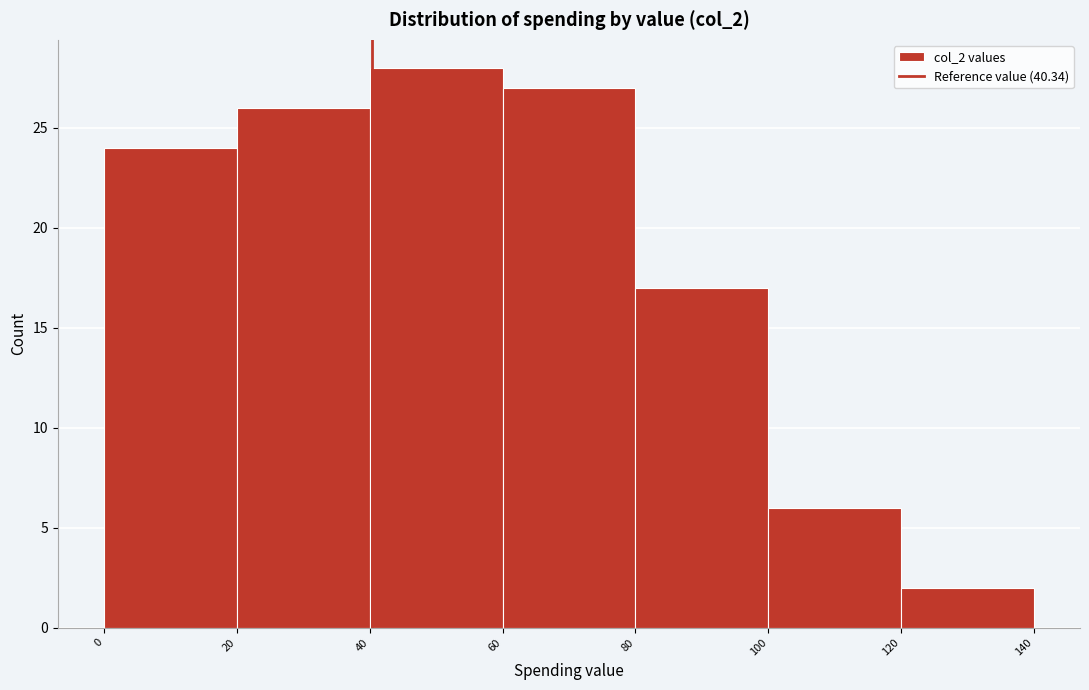

How tall is the bar that spans 0 to 20 on the x-axis? The values are not printed on the chart, so give them approximately, as read against the axis.

24